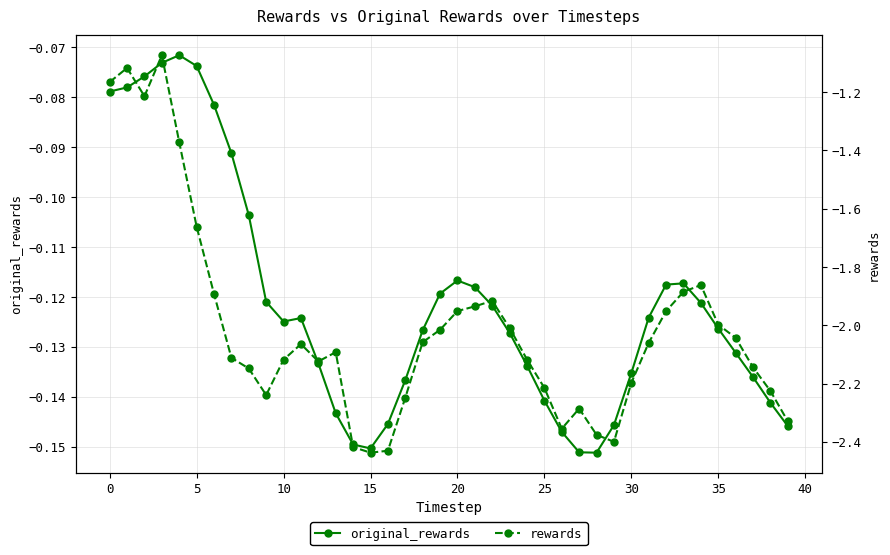

True or false: original_rewards and rewards intersect in this chart.

False